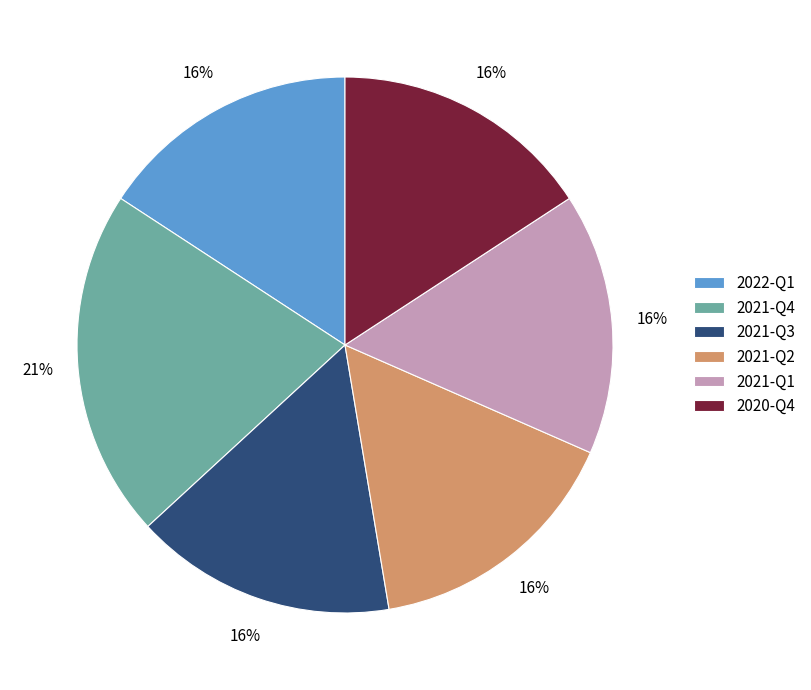

Which slice is the largest?

2021-Q4